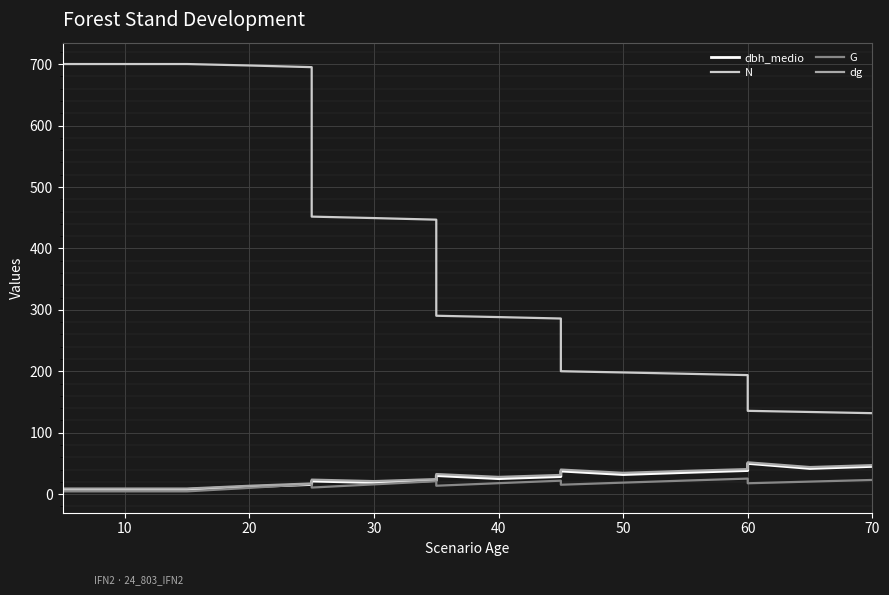

What is the difference between the second highest and second lowest values in the N series?

566.4